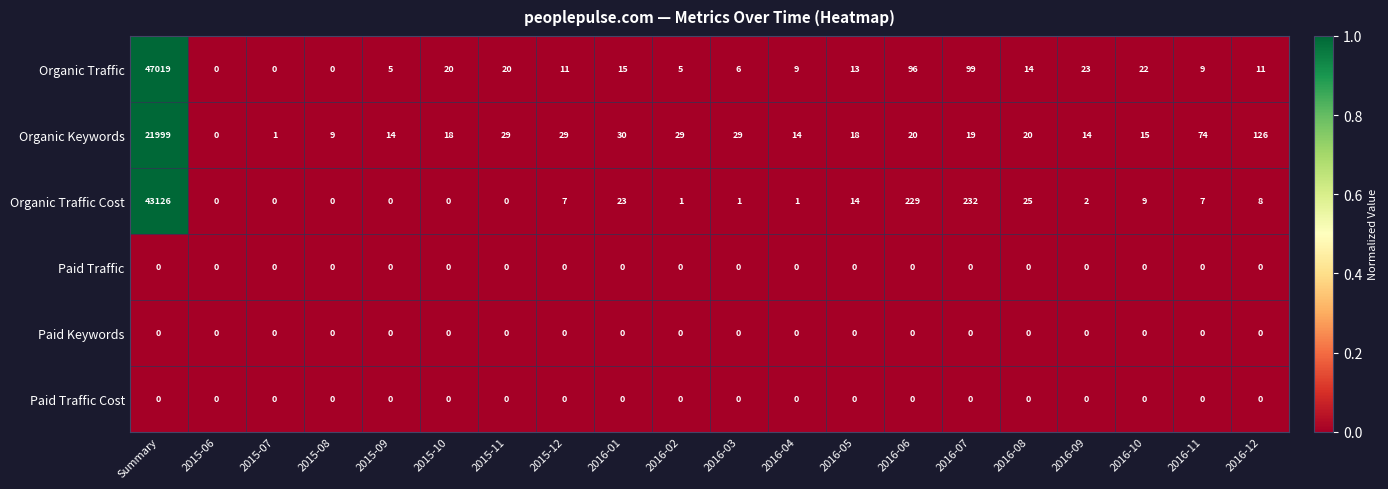

What is the total value across all series at 2016-01?

68